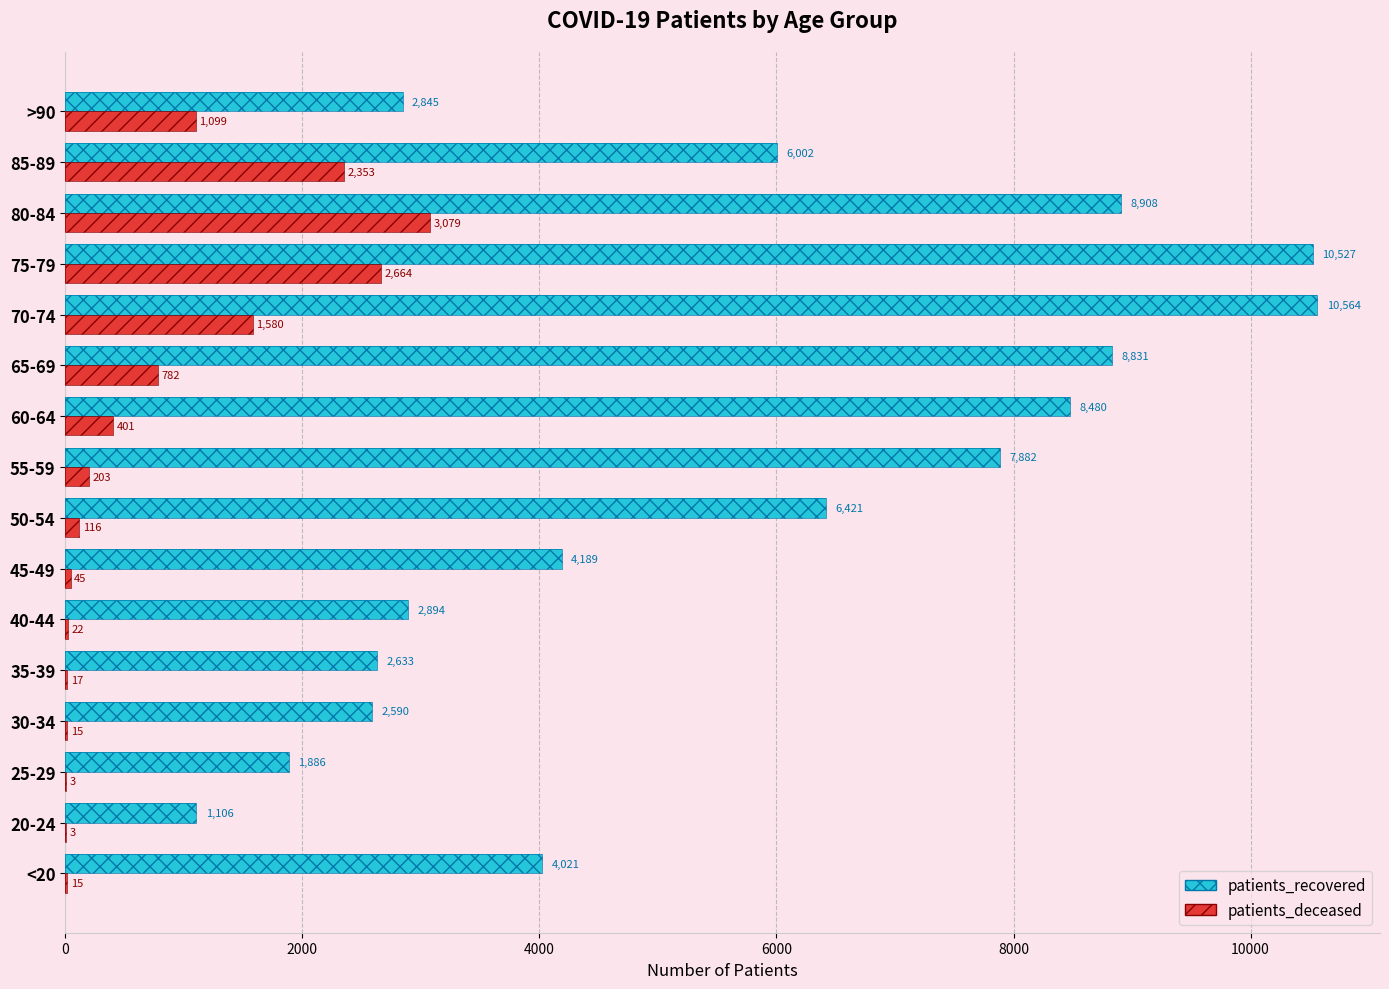

What is the highest value of the patients_recovered series?

10564